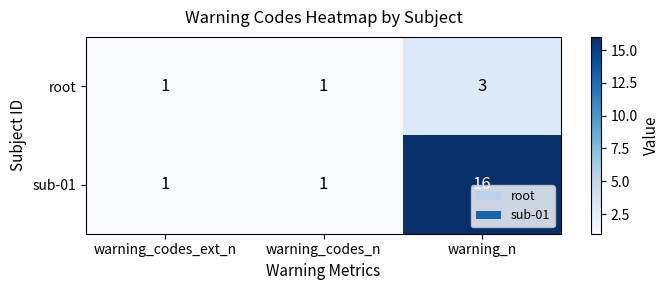

What is the total value across all series at warning_codes_ext_n?

2